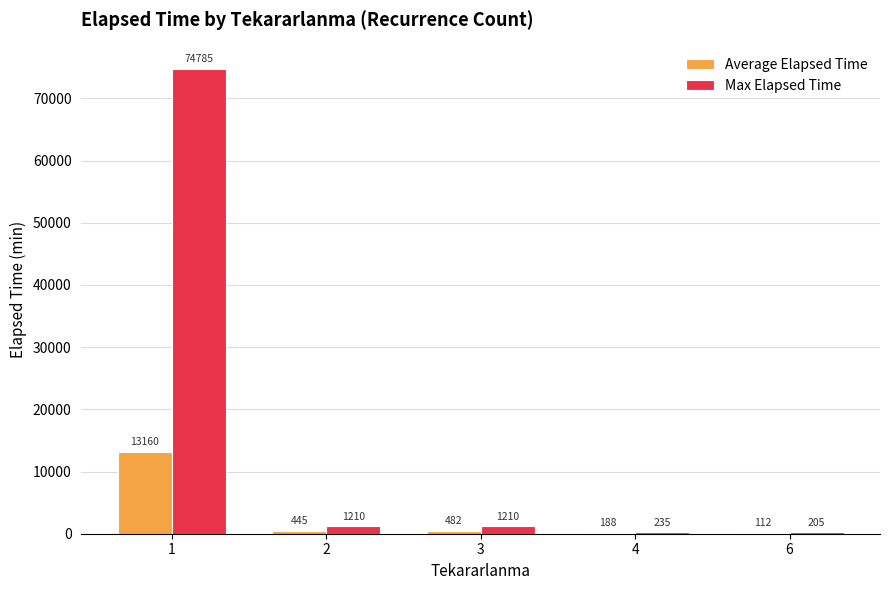

Between 2 and 4, which series saw the biggest shift?

Max Elapsed Time